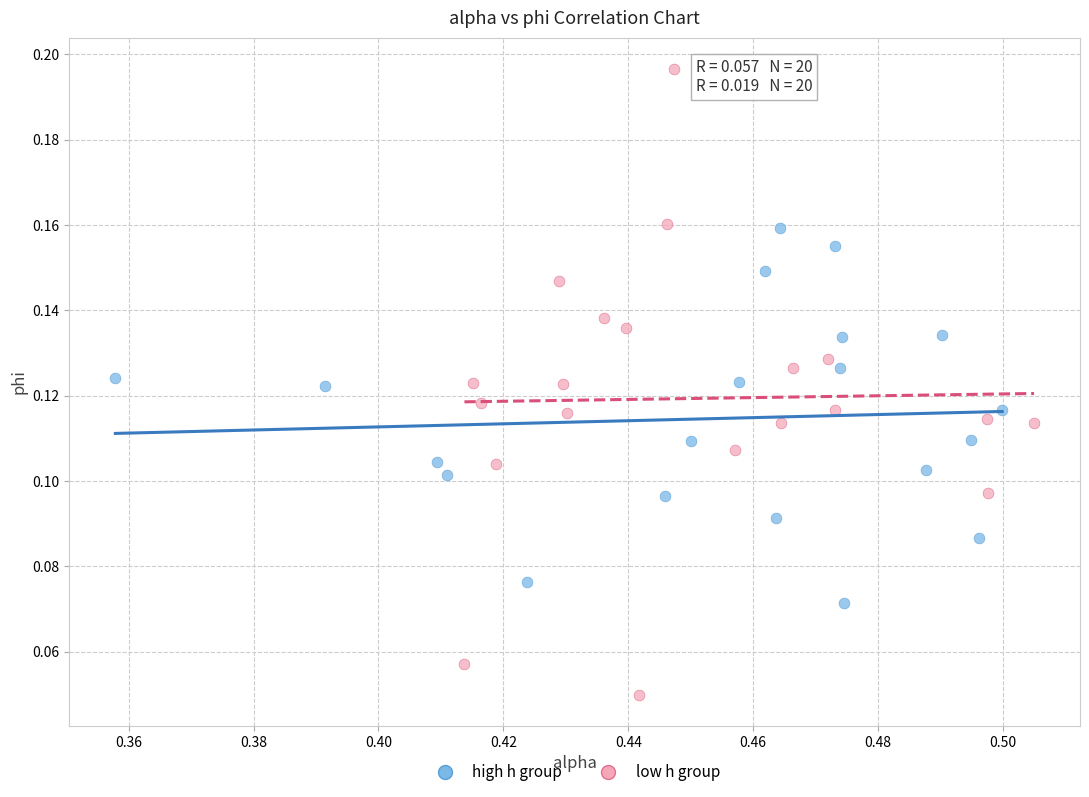

What are all the series names shown in the legend?

high h group, low h group